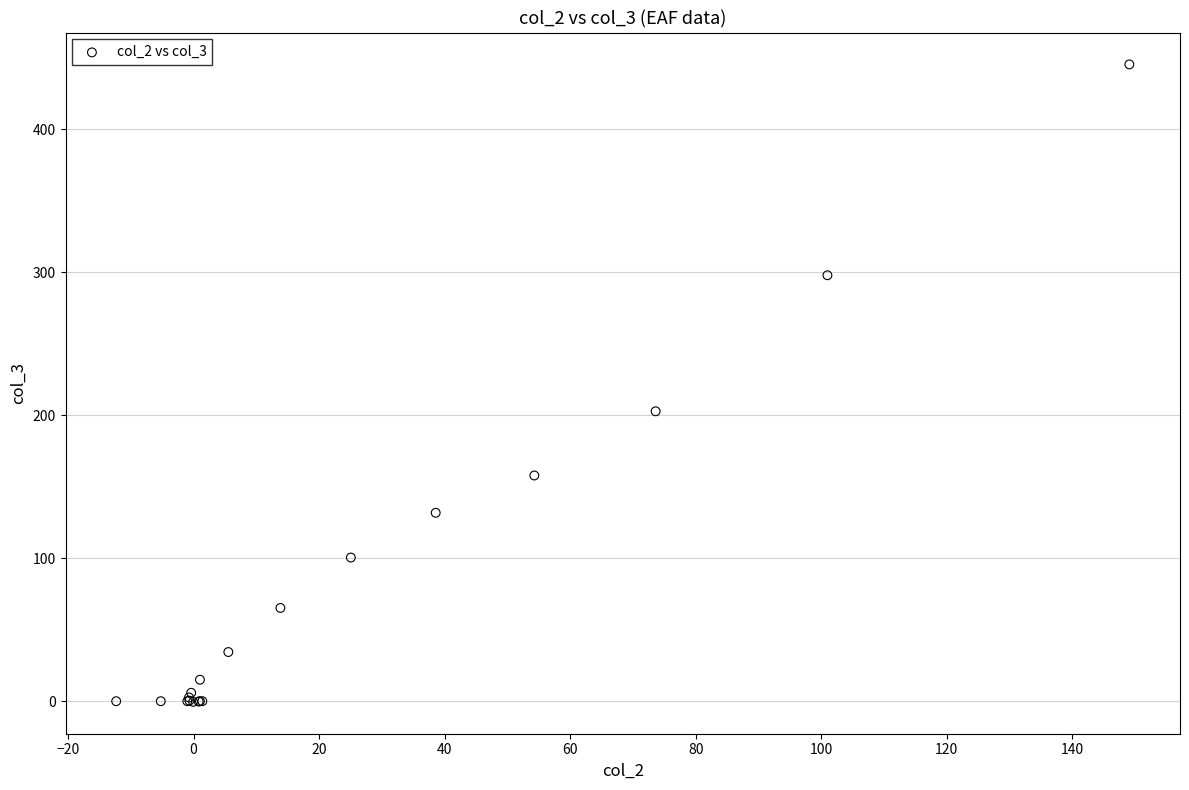

What Y value in the scatter plot is closest to 222?

202.7